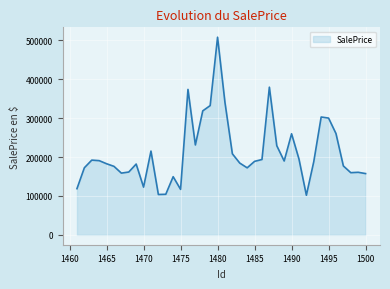

What is the smallest value displayed?

101774.5